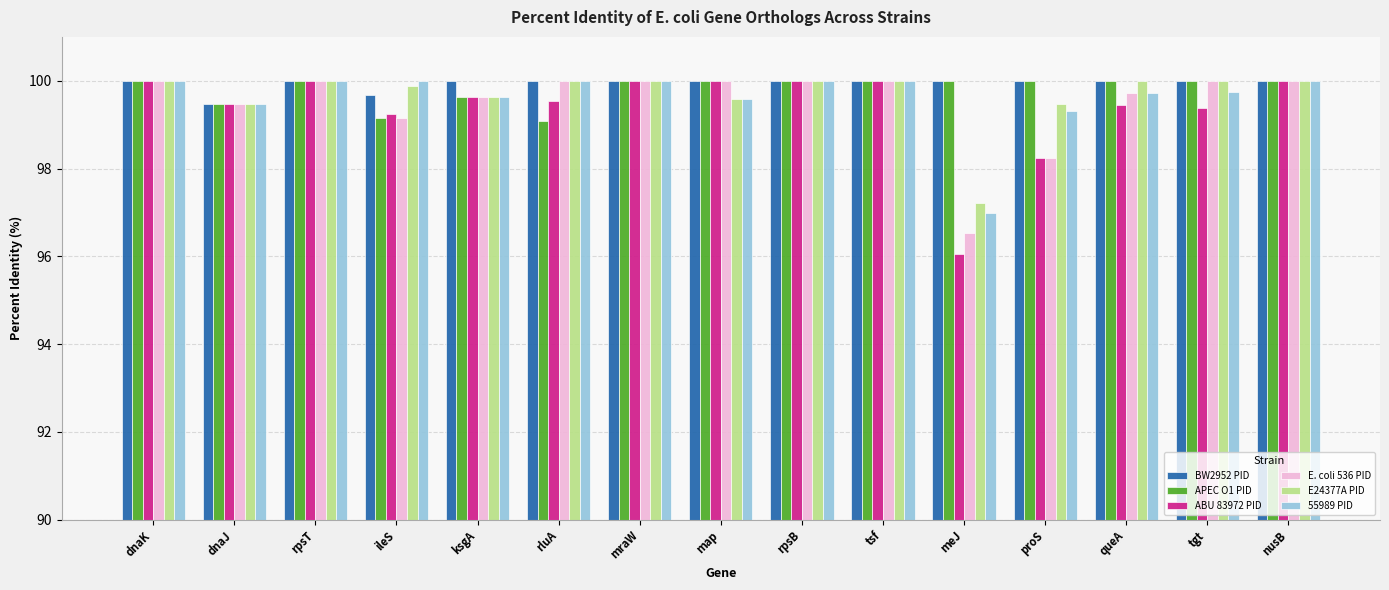

What is the sum of the 55989 PID values at tgt and dnaJ?

199.2